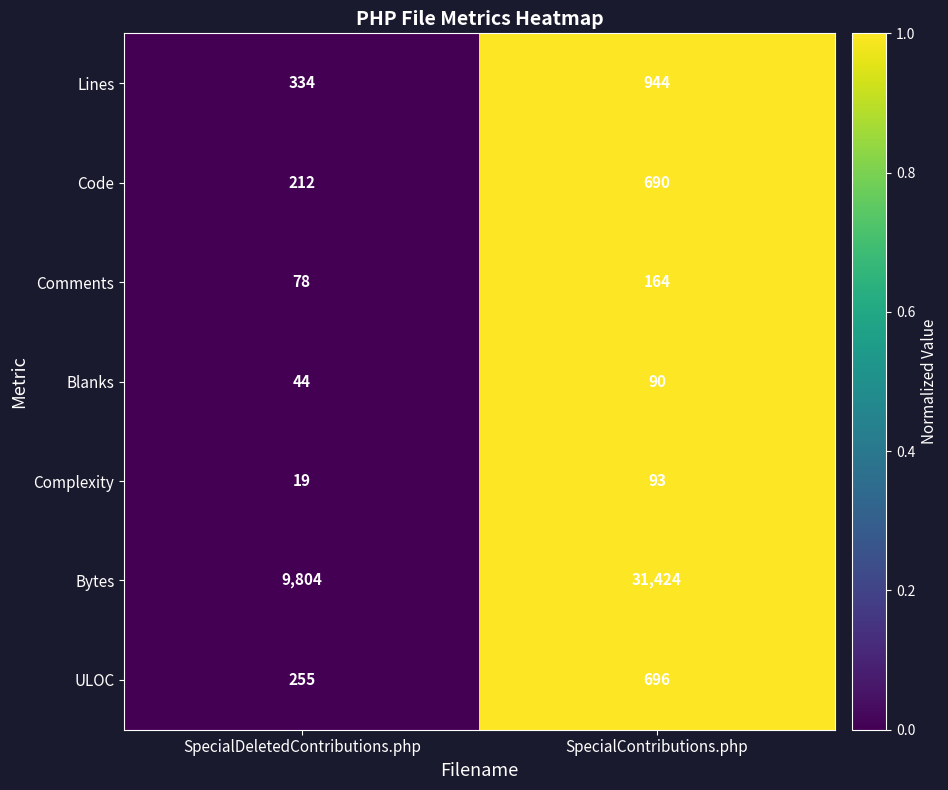

What is the difference between the maximum and minimum values in the Complexity series?

74